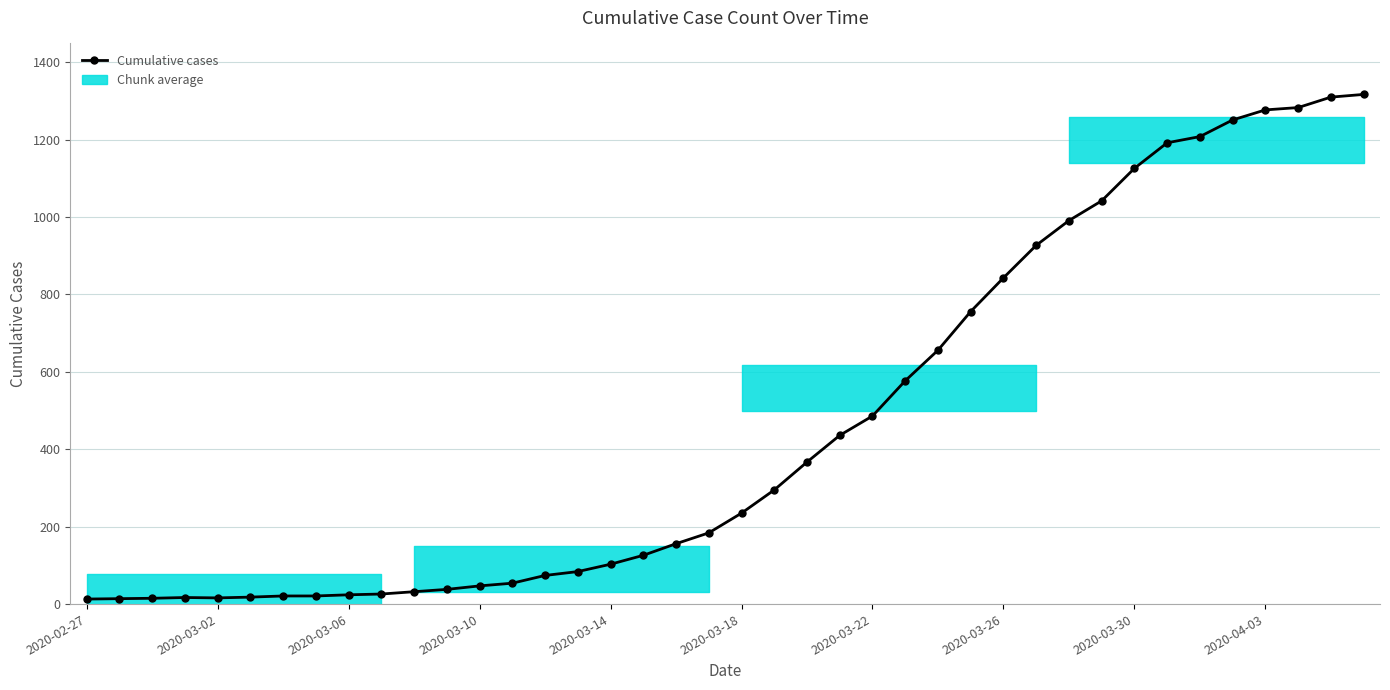

How many points are higher than both their immediate neighbors (excluding endpoints)?

1